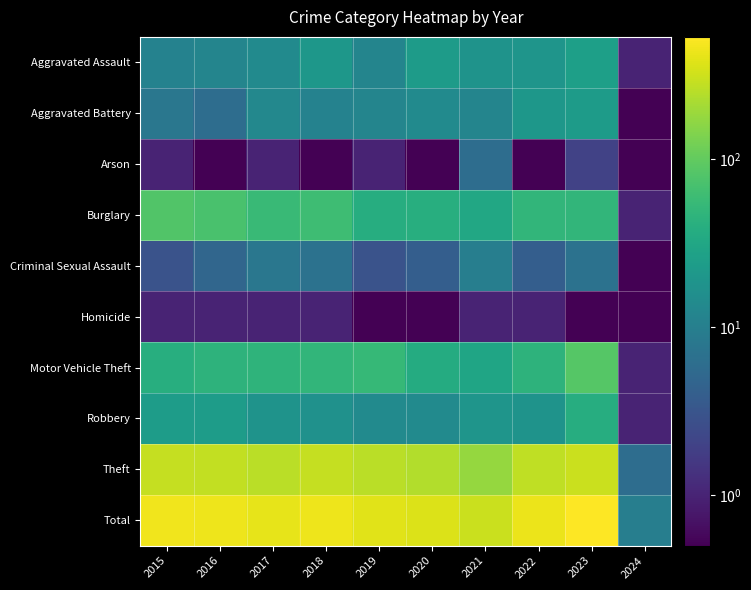

Count the number of categories in the chart.

10